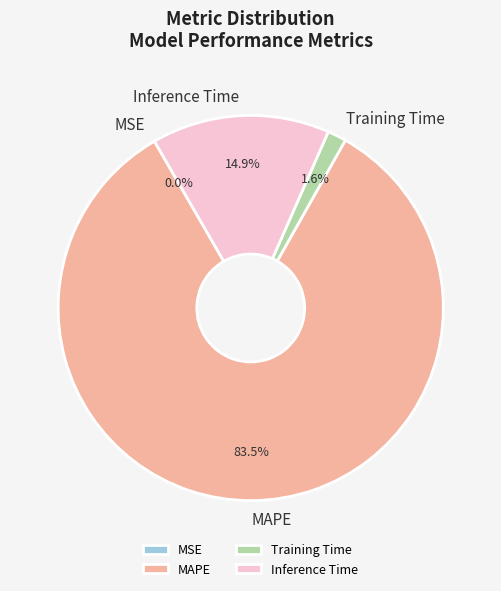

Which category has the biggest portion of the pie?

MAPE